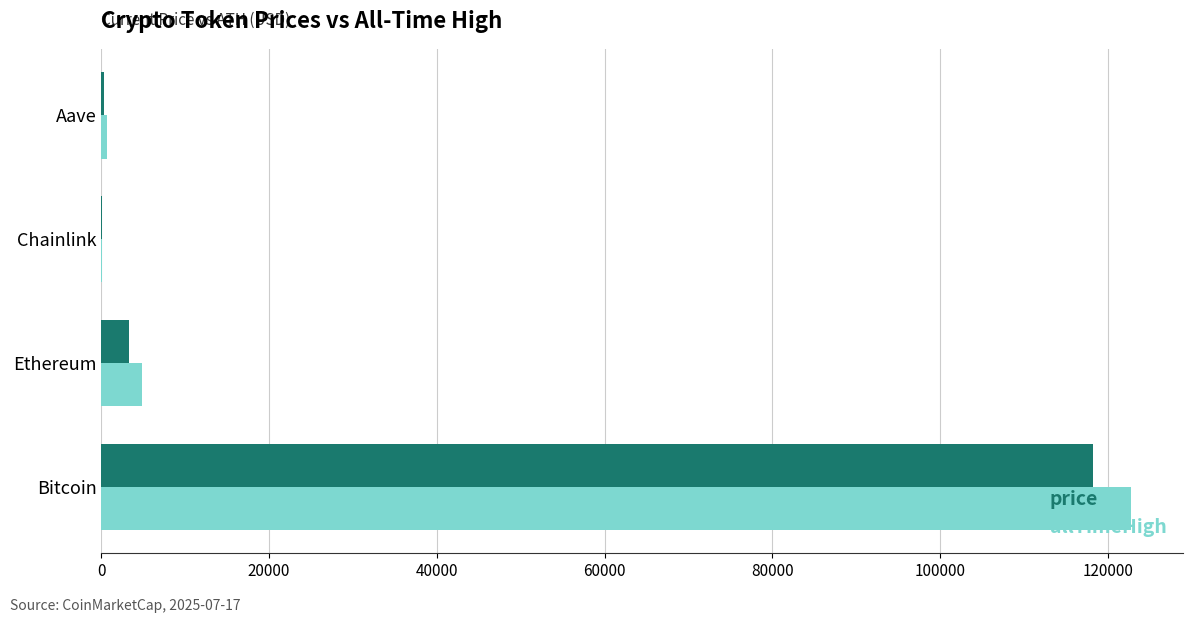

The value of allTimeHigh at Bitcoin is 122838.0. True or false?

True